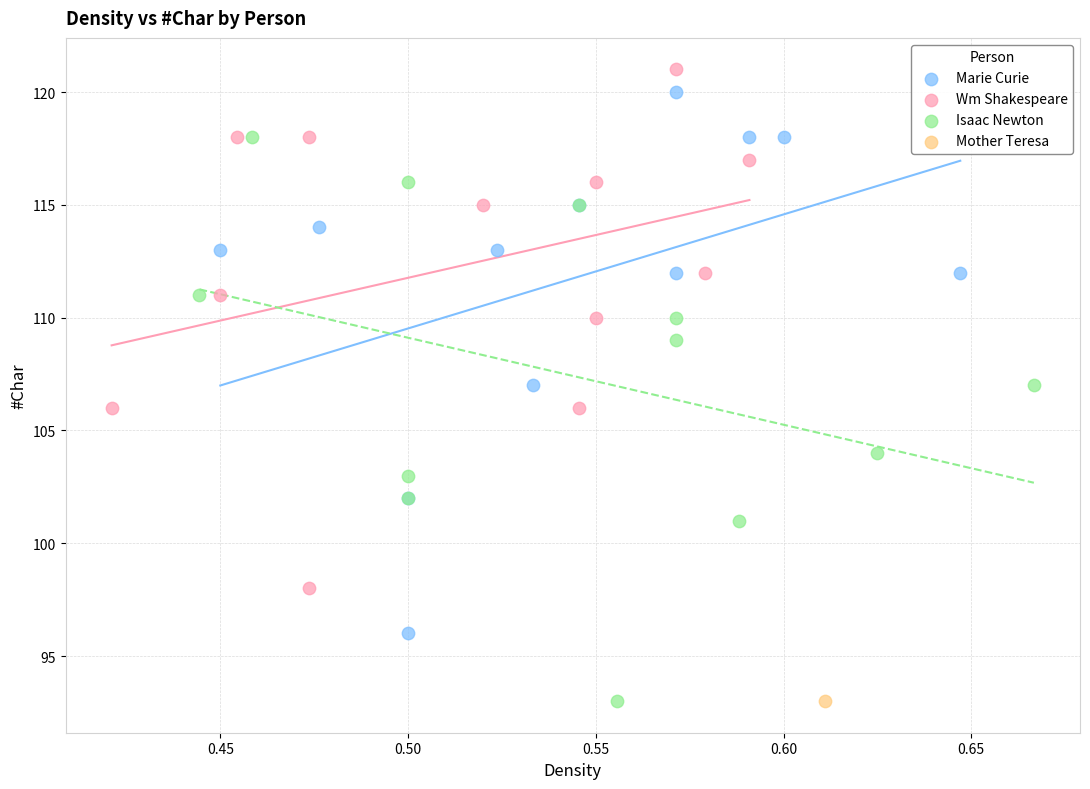

Which series contains the highest Y value?

Wm Shakespeare